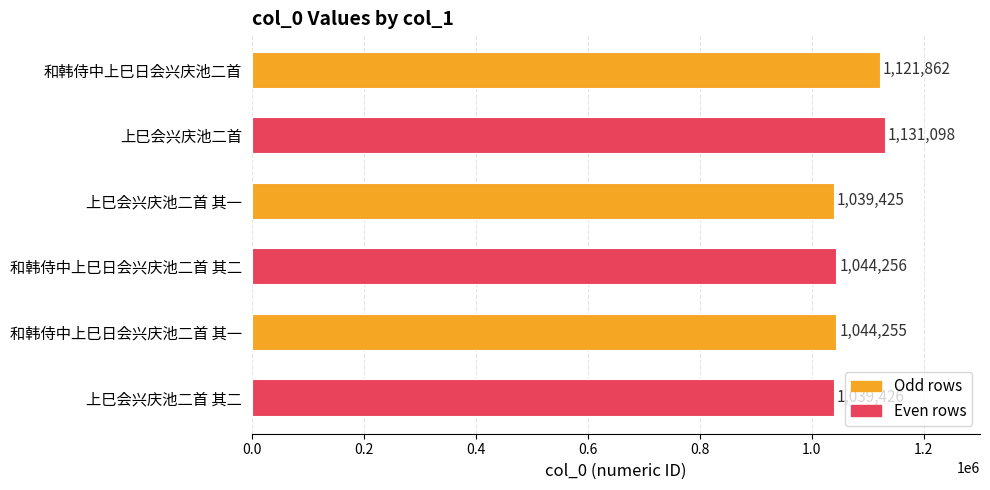

True or false: the data shows 234760 at 和韩侍中上巳日会兴庆池二首 其二.

False